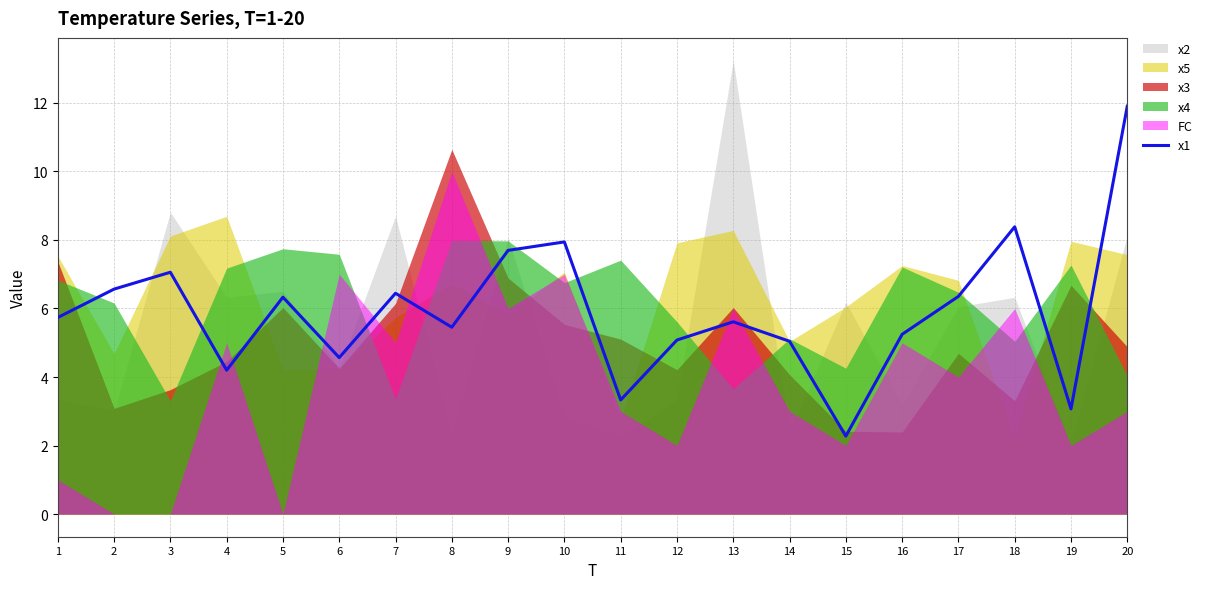

What is the value of the 6th point from the left?

4.6